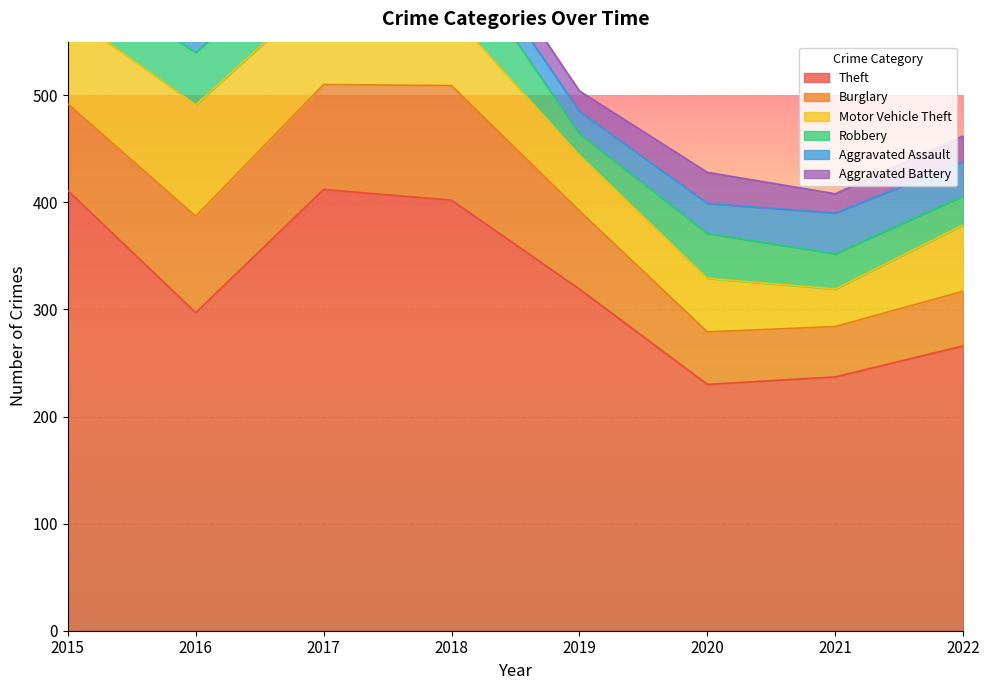

Which category has the lowest value in the Aggravated Battery series?

2021